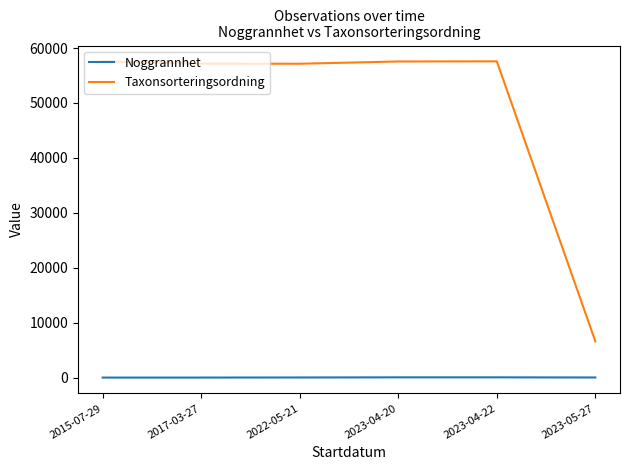

List the series in order of their overall mean, highest first.

Taxonsorteringsordning, Noggrannhet